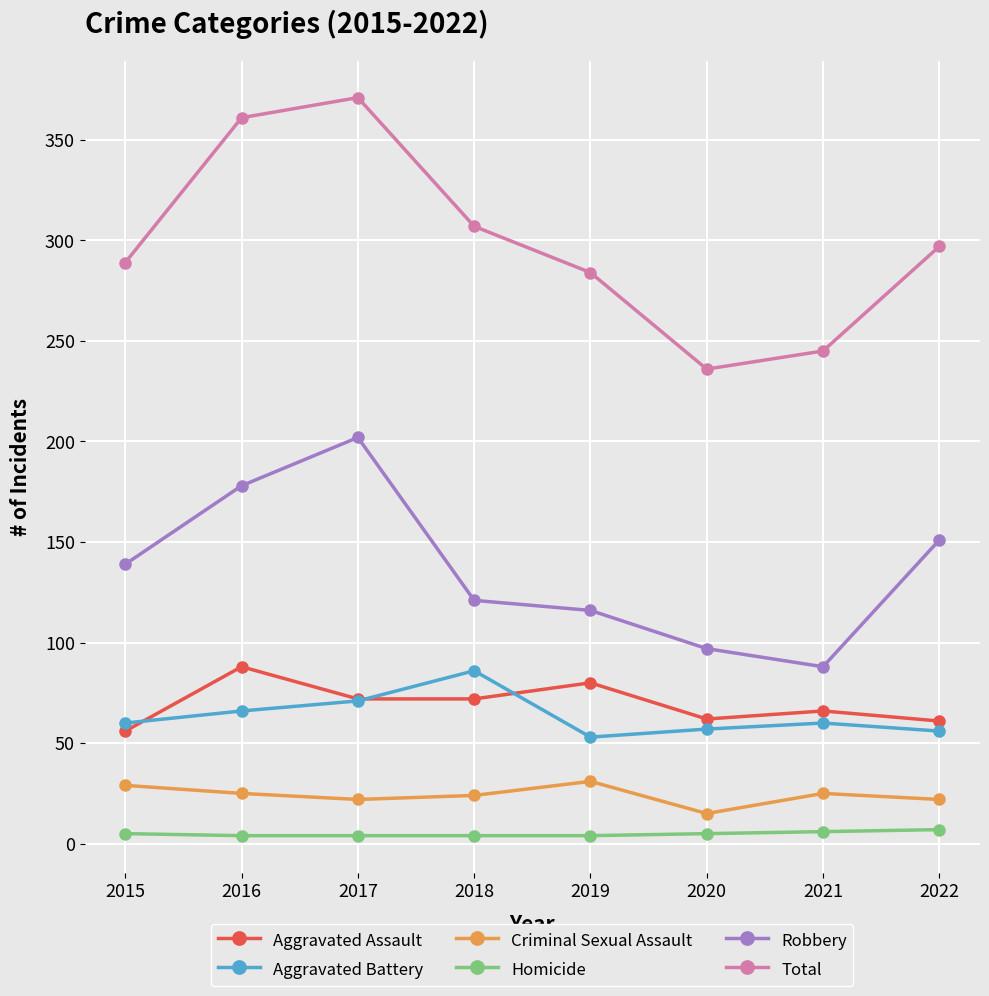

What is the difference between the maximum and minimum values in the Aggravated Battery series?

33